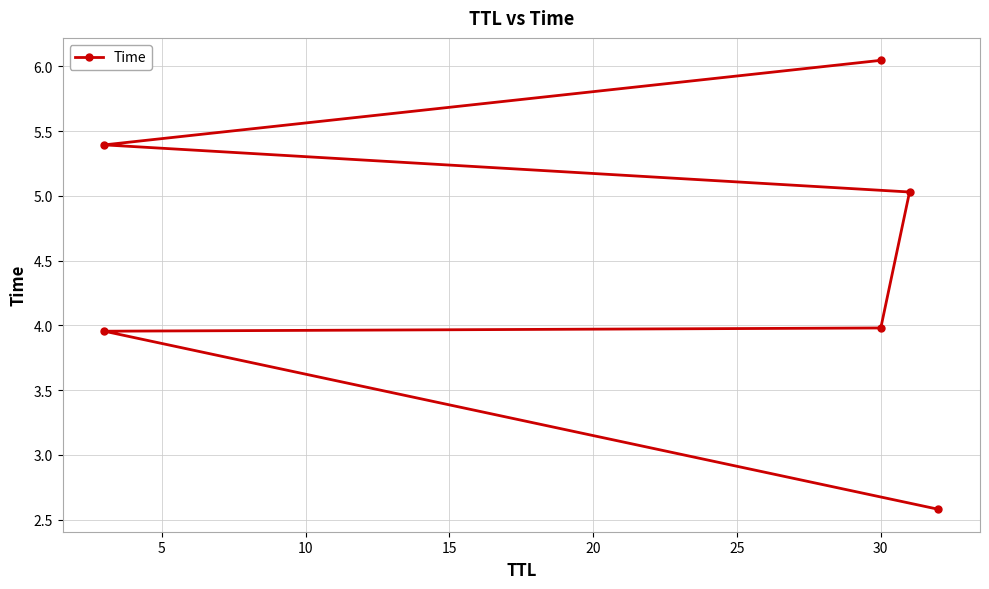

Reading left to right, transcribe all the data shown in this chart.

2.6	4.0	4.0	5.0	5.4	6.0